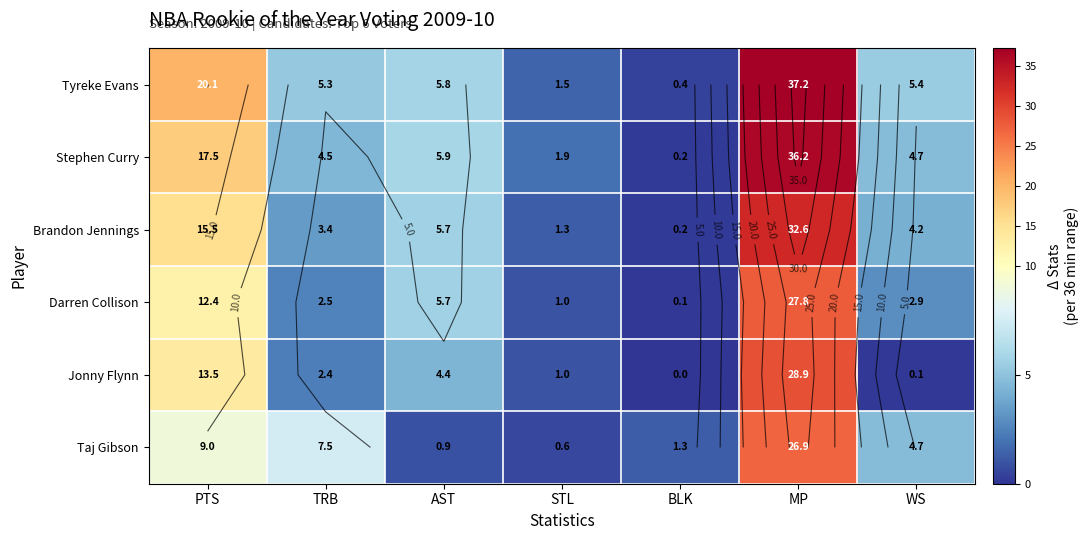

What is the lowest value of the Darren Collison series?

0.1